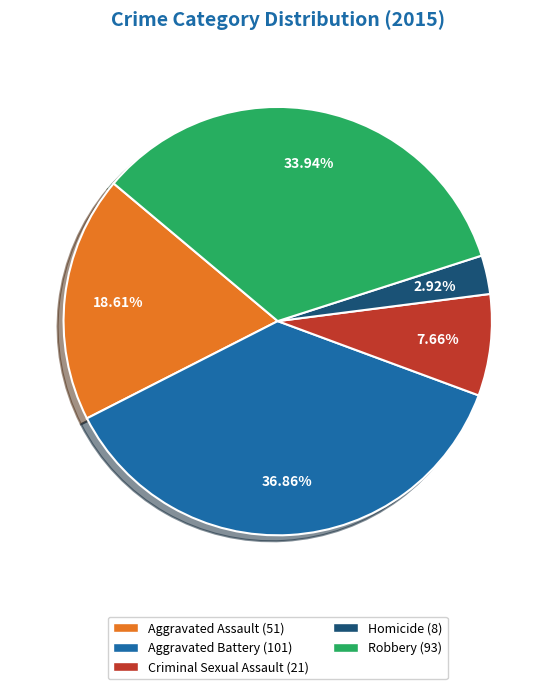

The Aggravated Assault slice represents 19% of the pie. True or false?

True